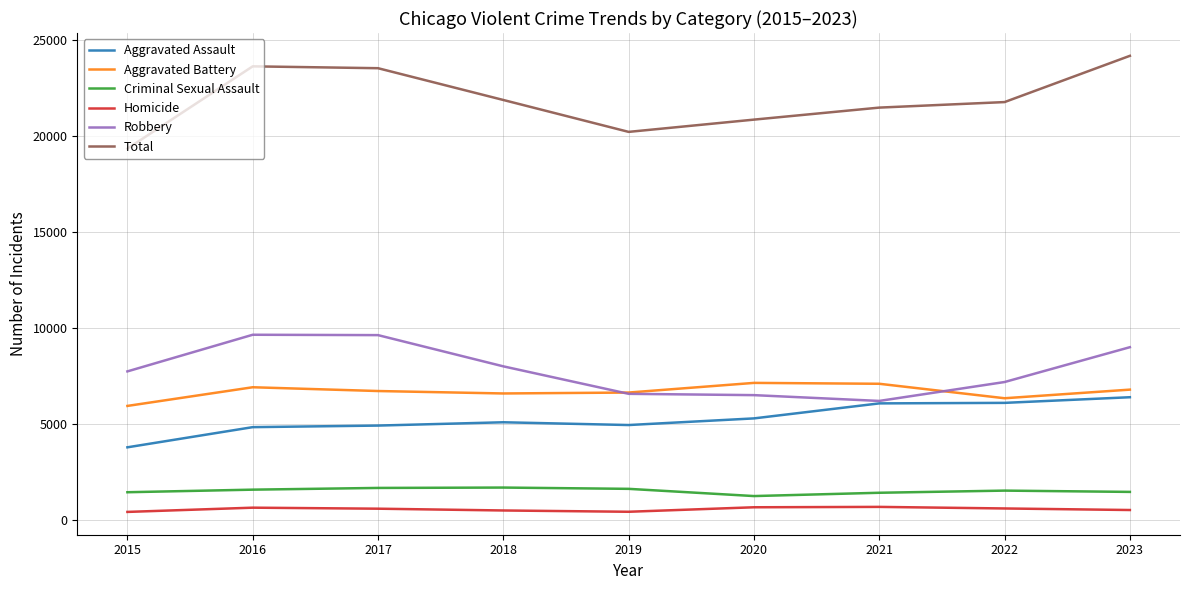

What are all the series names shown in the legend?

Aggravated Assault, Aggravated Battery, Criminal Sexual Assault, Homicide, Robbery, Total